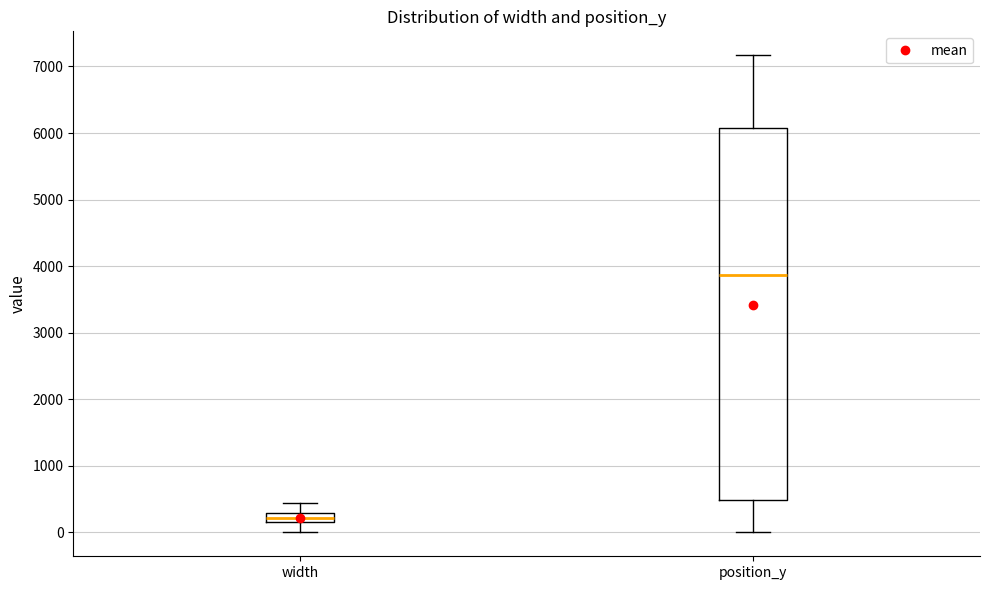

Which box has the highest median line?

position_y